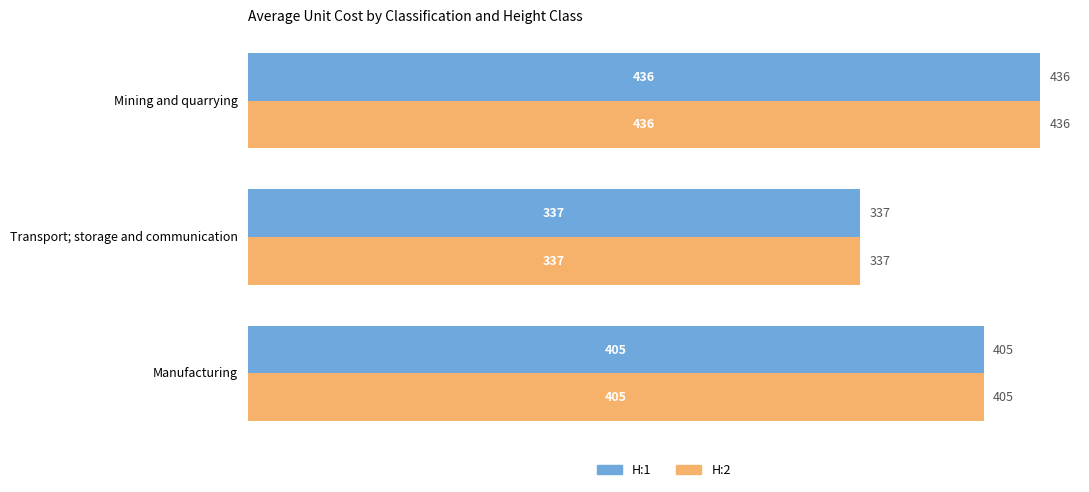

At how many categories does at least one series exceed 376?

2